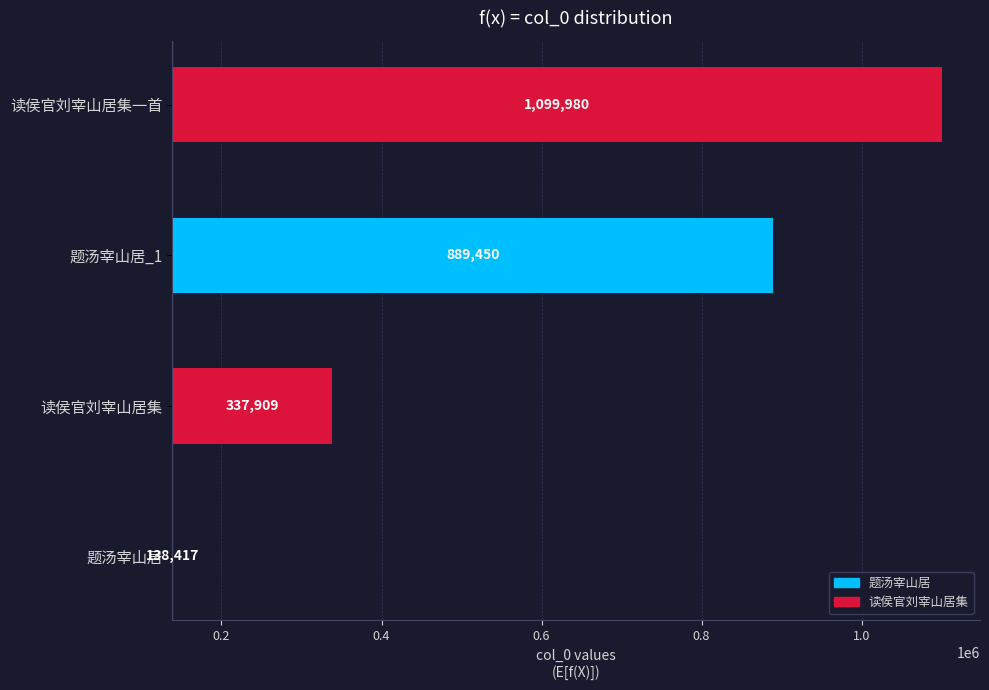

True or false: the data shows 102832 at 读侯官刘宰山居集.

False